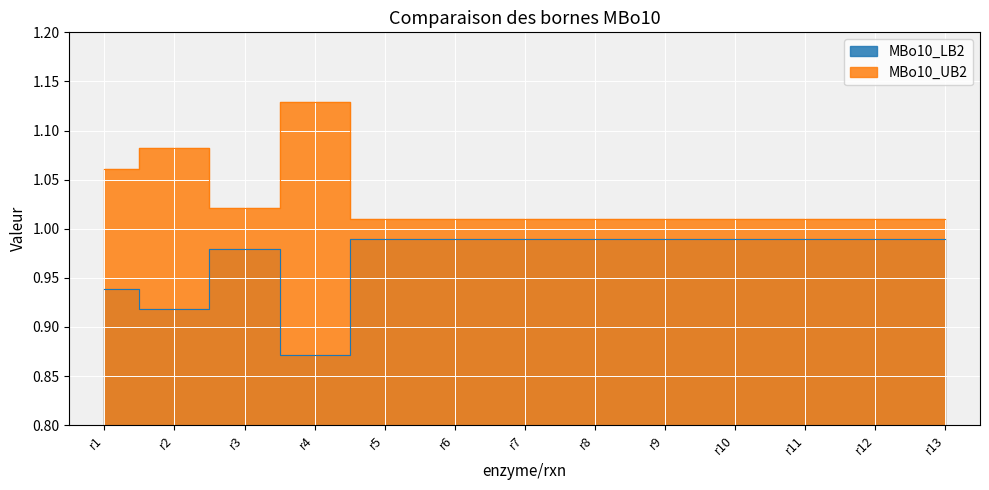

Reading left to right, transcribe all the data shown in this chart.

MBo10_LB2: 0.9	0.9	1.0	0.9	1.0	1.0	1.0	1.0	1.0	1.0	1.0	1.0	1.0
MBo10_UB2: 1.1	1.1	1.0	1.1	1.0	1.0	1.0	1.0	1.0	1.0	1.0	1.0	1.0